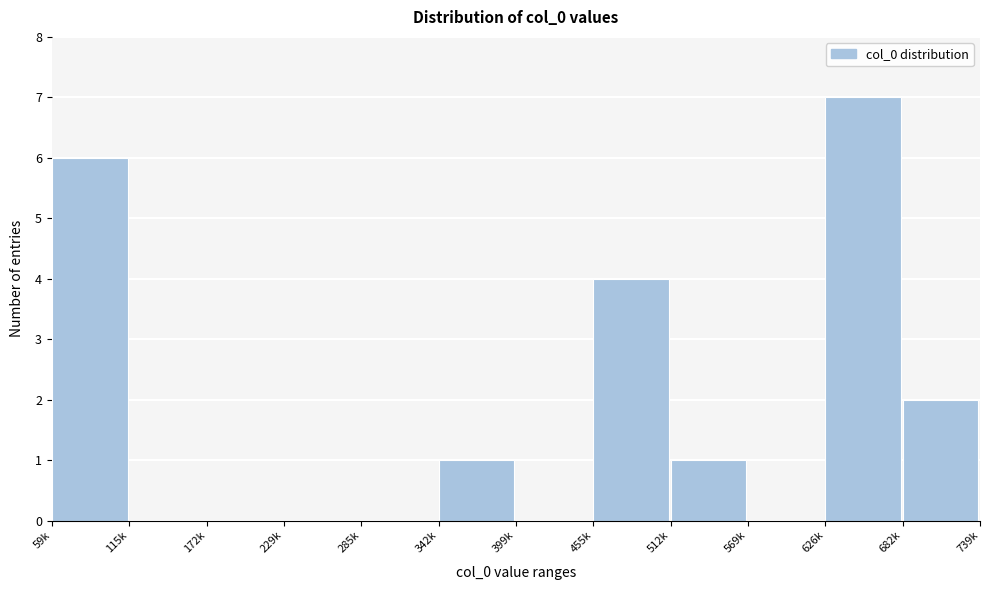

Reading left to right, what are all the values shown in this chart?

59k=6	115k=0	172k=0	229k=0	285k=0	342k=1	399k=0	455k=4	512k=1	569k=0	626k=7	682k=2